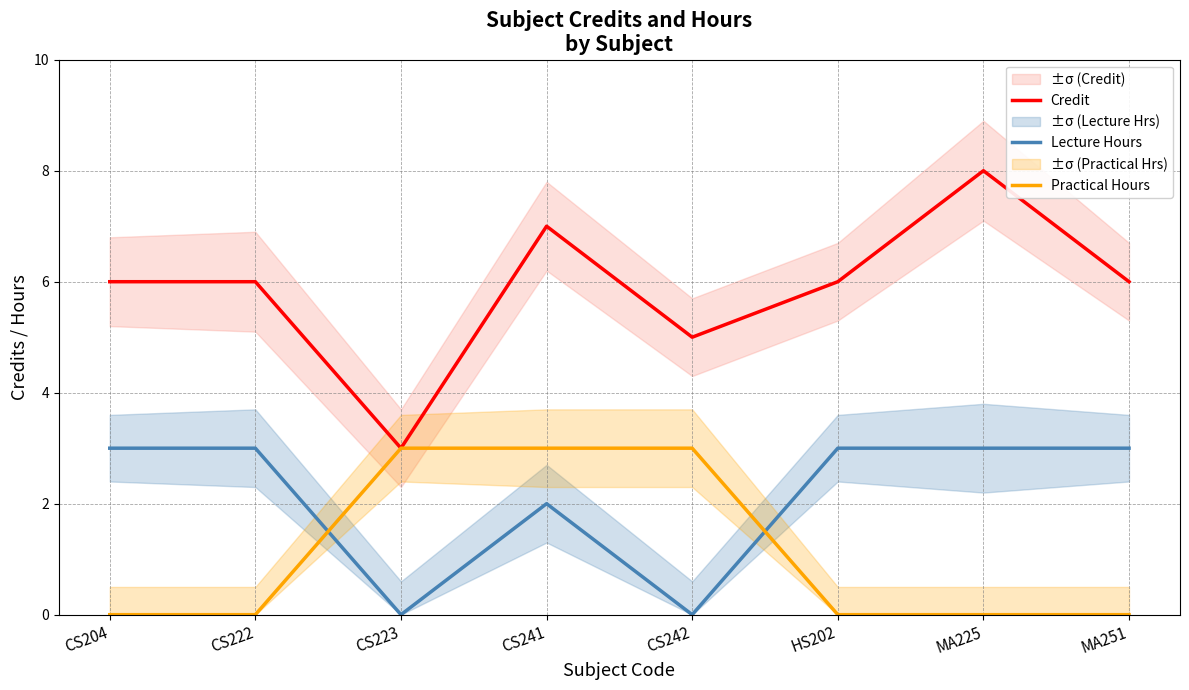

Read the Practical Hours value at CS223.

3